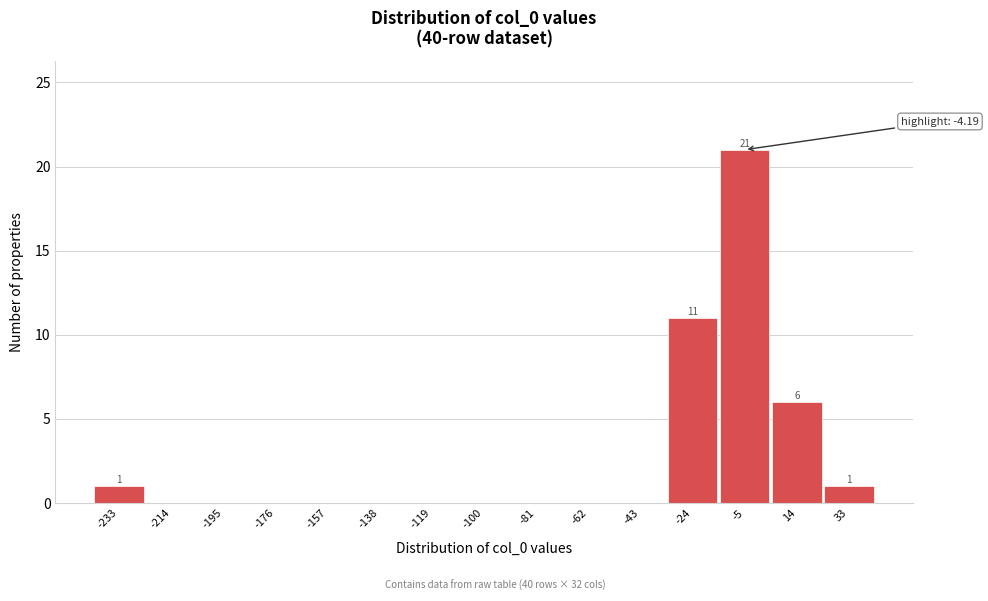

Reading left to right, what are all the values shown in this chart?

-233=1	-214=0	-195=0	-176=0	-157=0	-138=0	-119=0	-100=0	-81=0	-62=0	-43=0	-24=11	-5=21	14=6	33=1